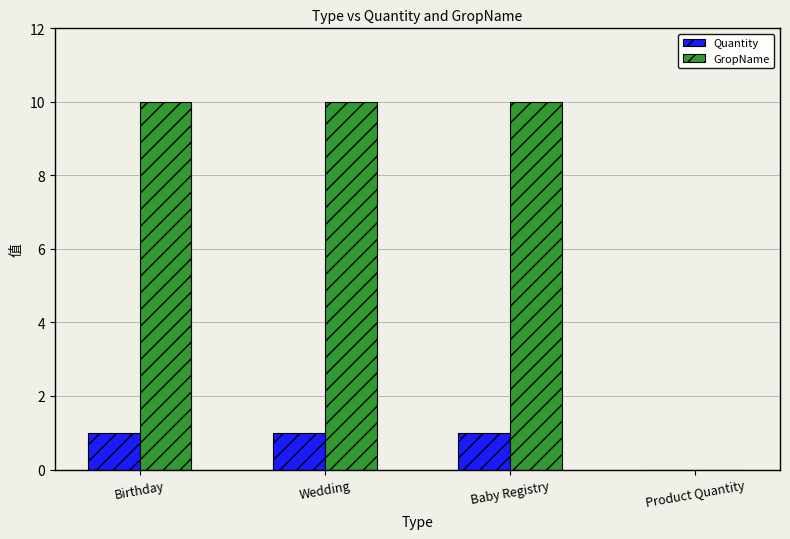

The Quantity series shows 1 at Baby Registry. True or false?

True